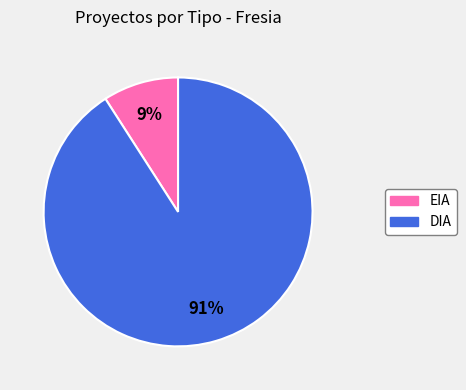

What is the smallest slice in the pie chart?

EIA